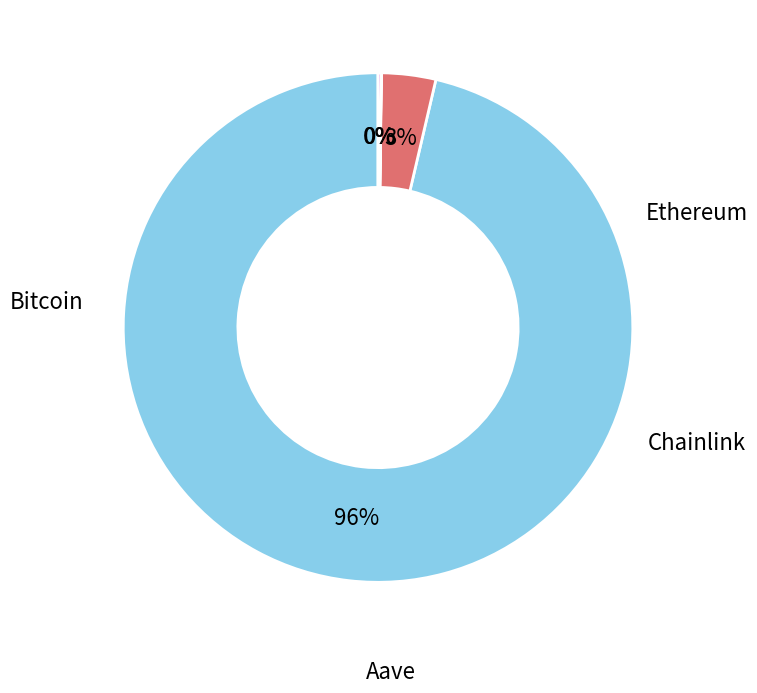

Does any single category account for the majority?

Yes